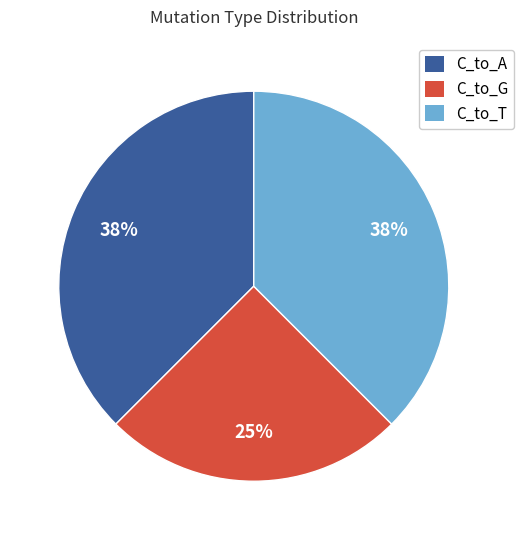

What is the smallest slice in the pie chart?

C_to_G